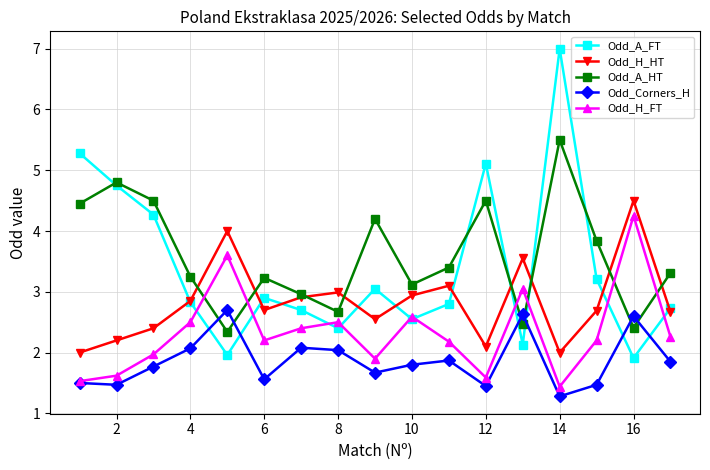

What is the difference between the second highest and second lowest values in the Odd_A_HT series?

2.4